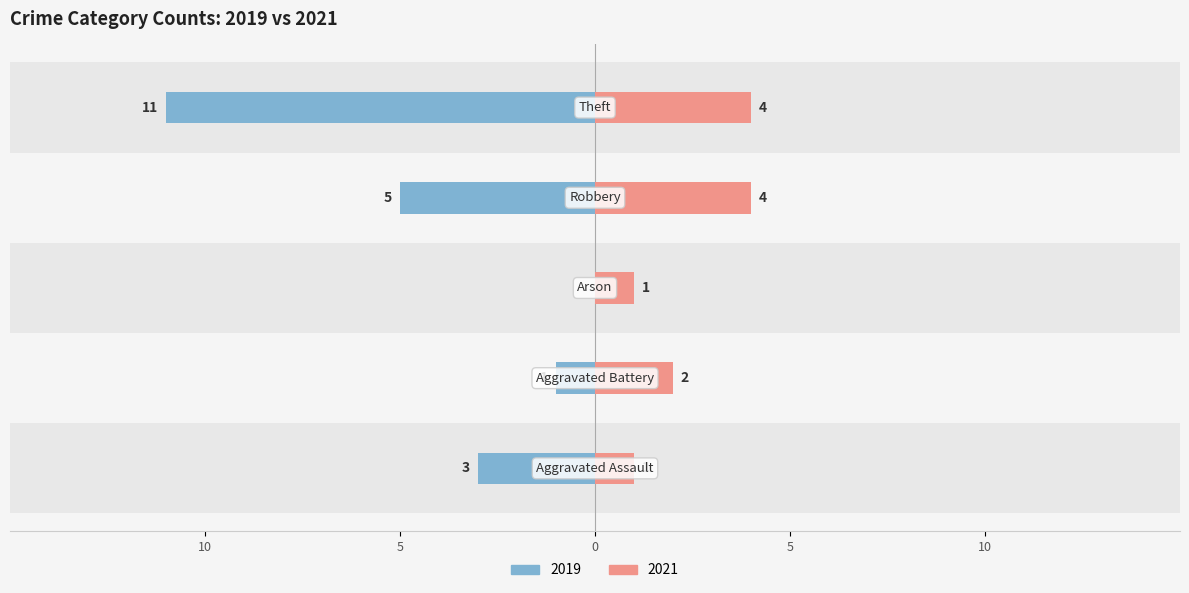

Read the 2021 value at Aggravated Assault.

1